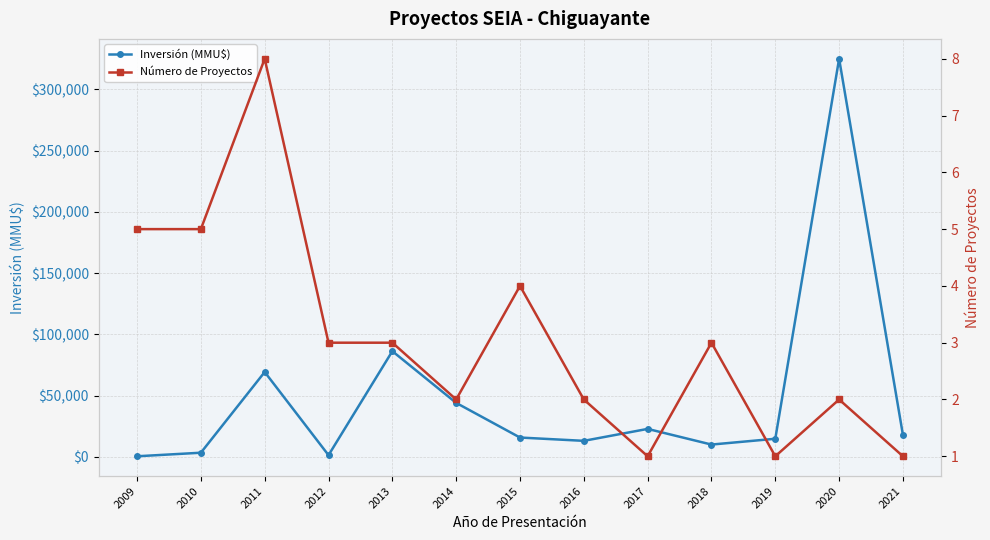

What are all the series names shown in the legend?

Inversión (MMU$), Número de Proyectos